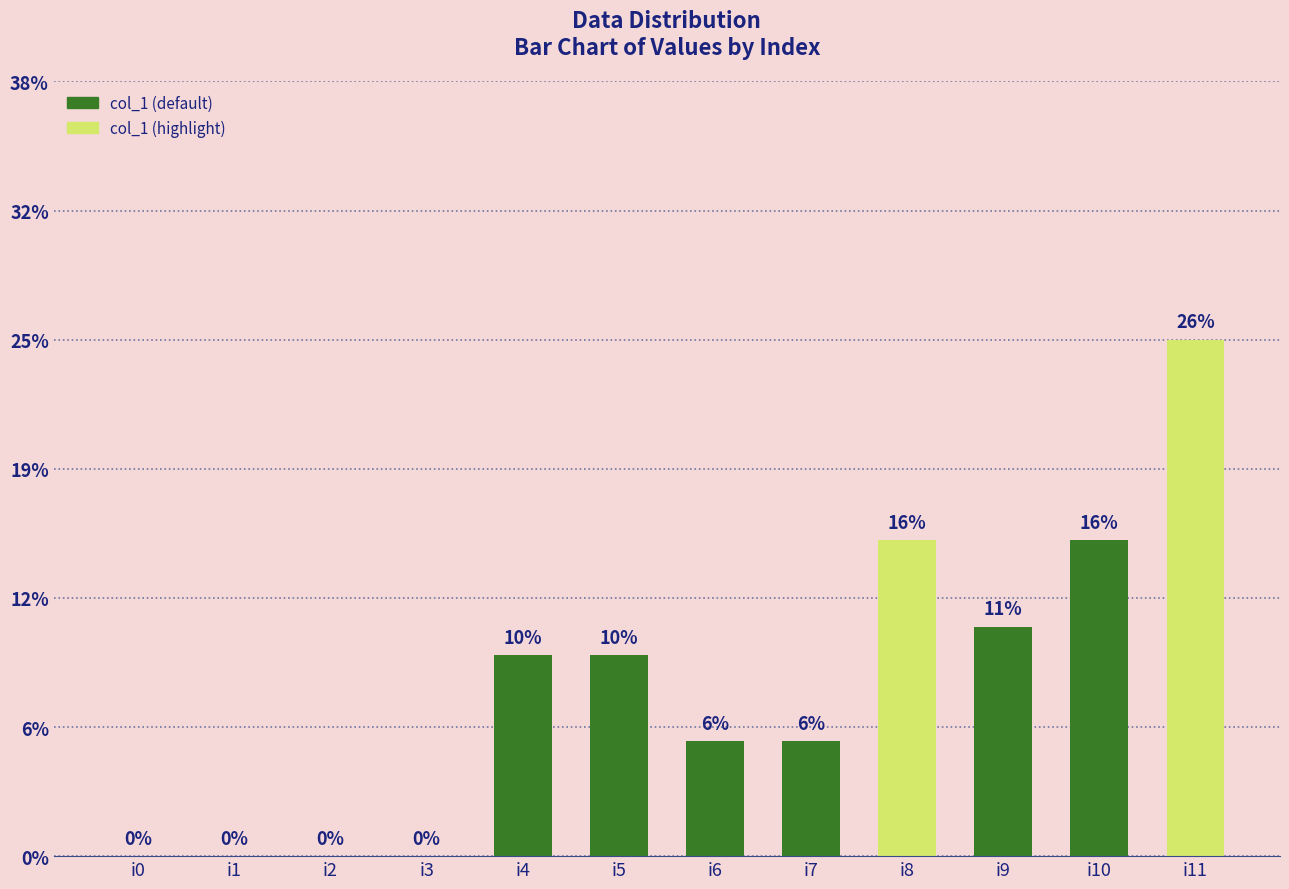

The chart shows a value of 28 at i11. True or false?

False